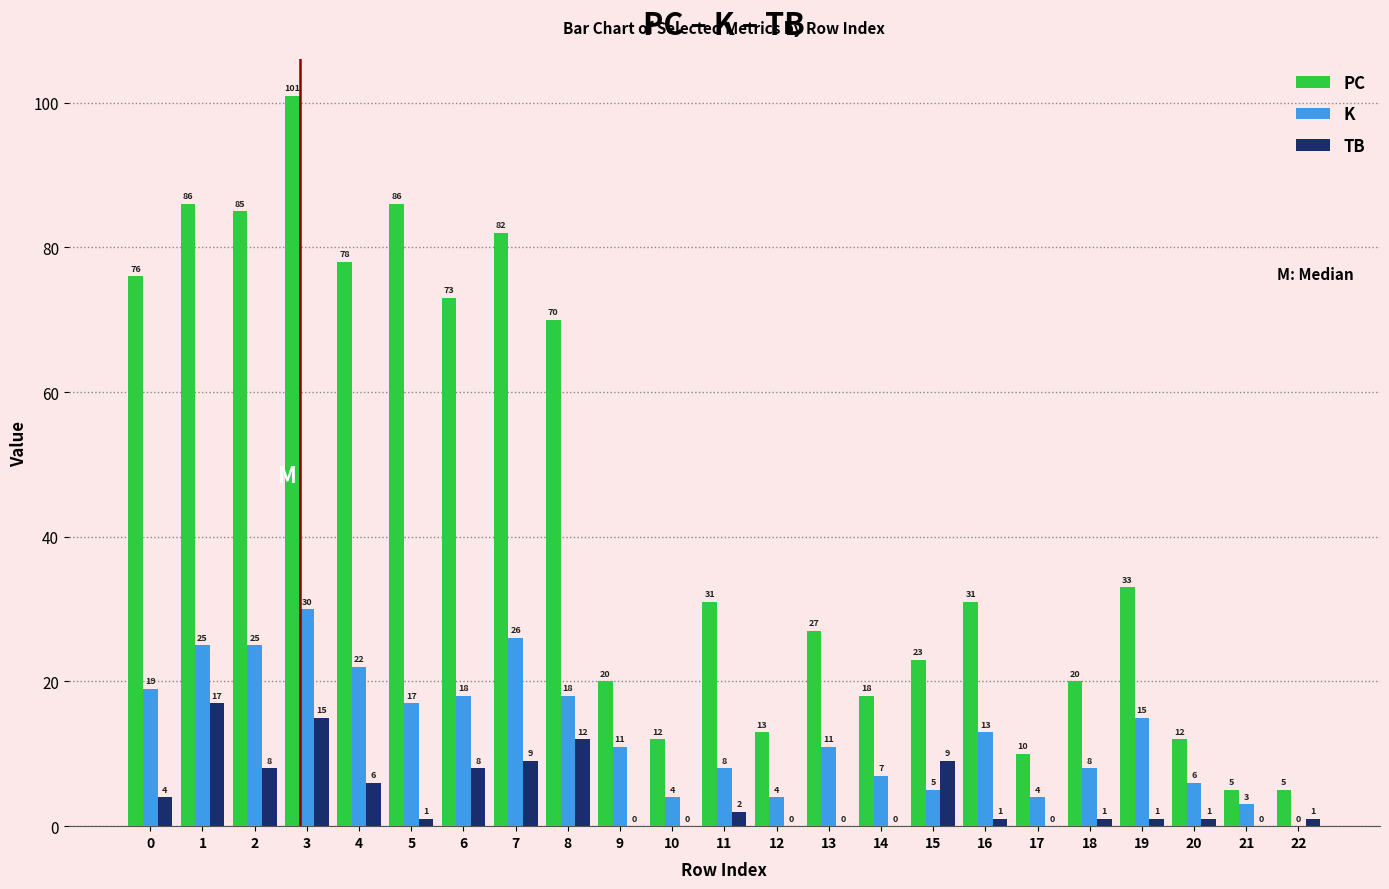

How many positive values does the K series have?

22